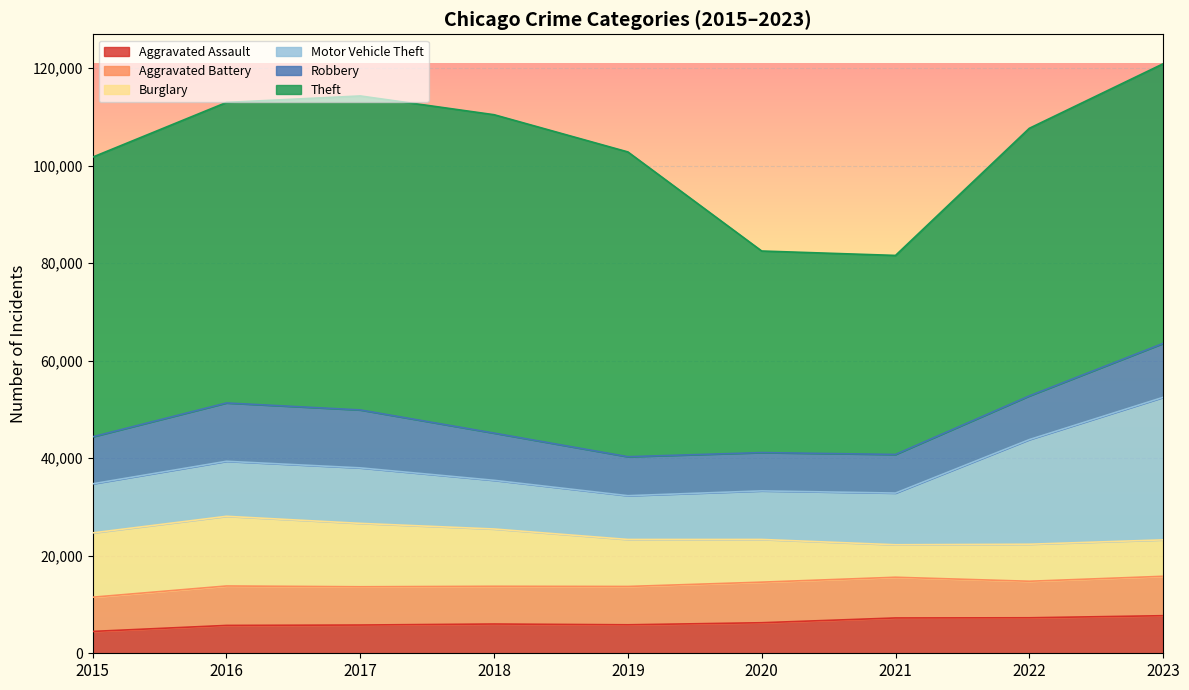

At which category is the sum across all series the highest?

2023